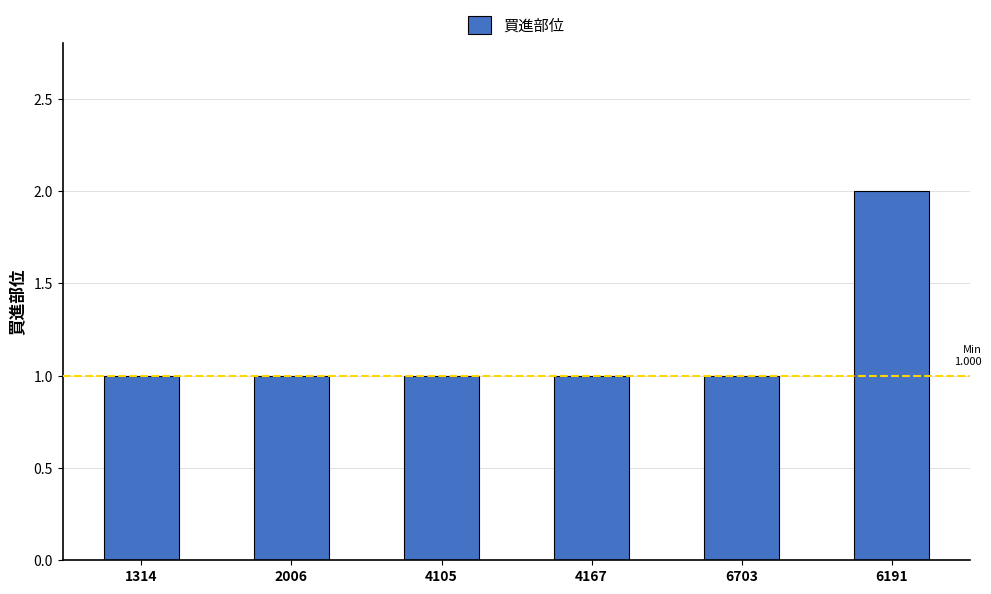

What is the value of the 1st bar from the left?

1